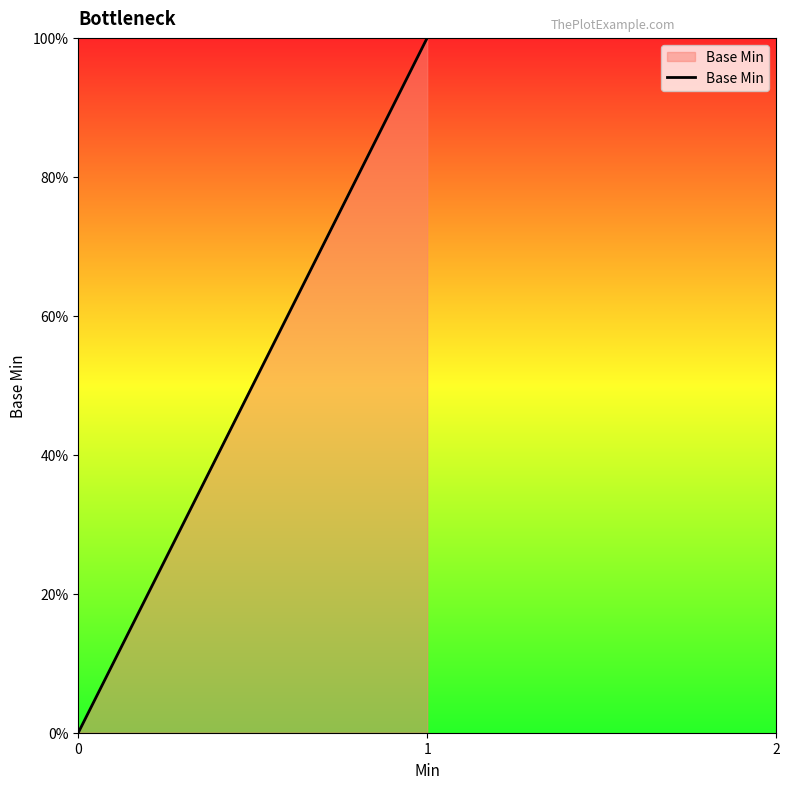

What is the difference between the values at 0 and 1?

1